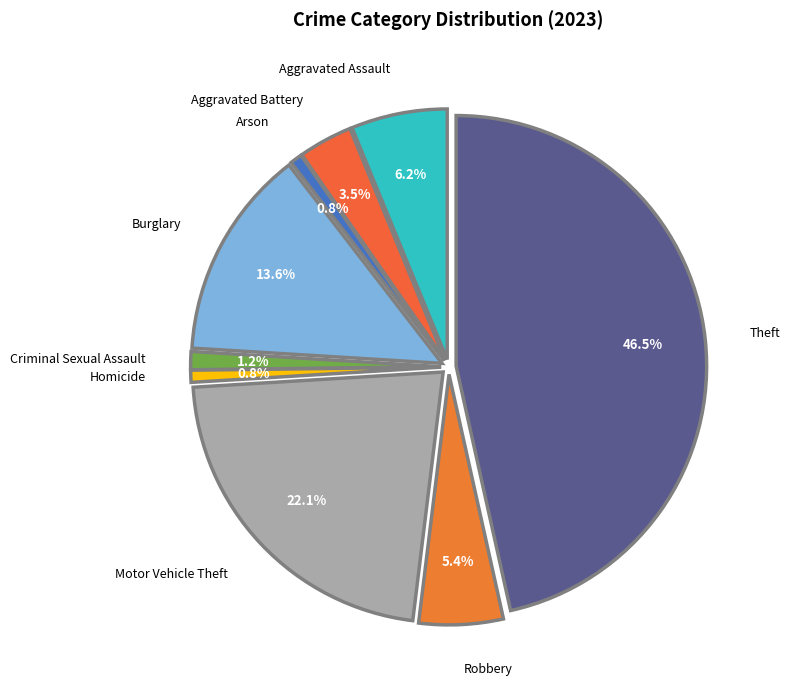

Does any single category account for the majority?

No